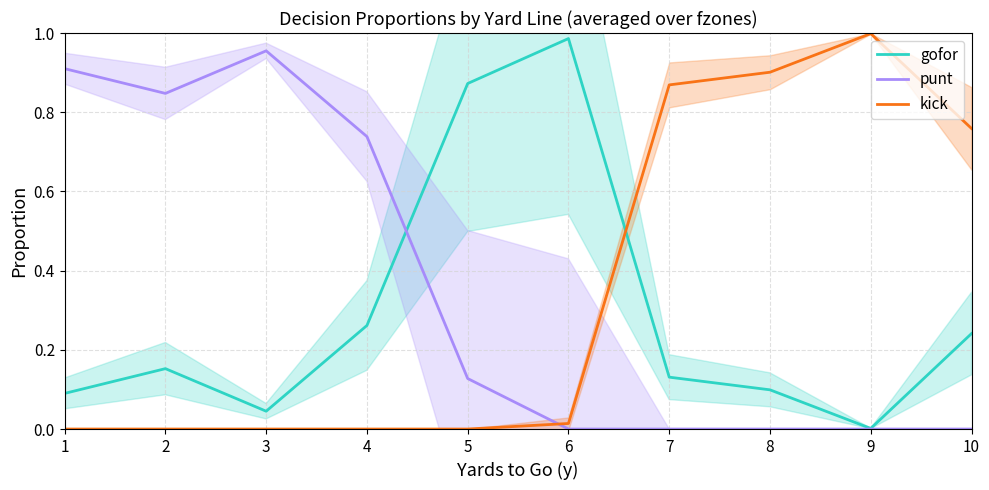

Between 2 and 3, which series saw the biggest shift?

gofor